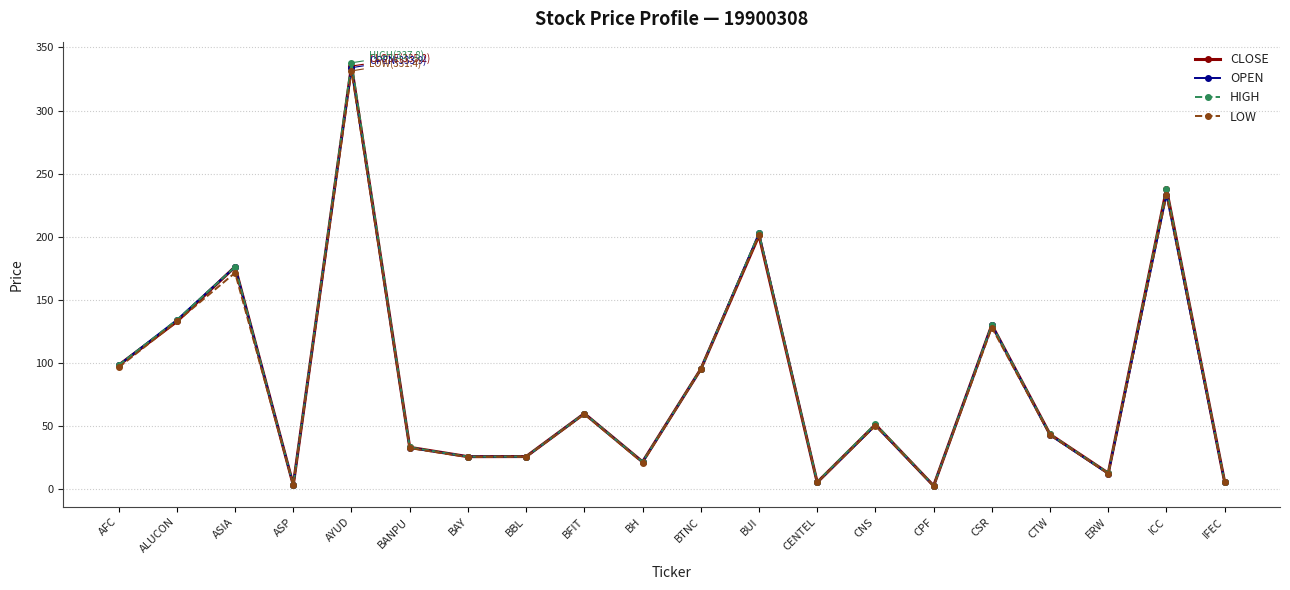

What is the label of the 5th point from the right?

CSR